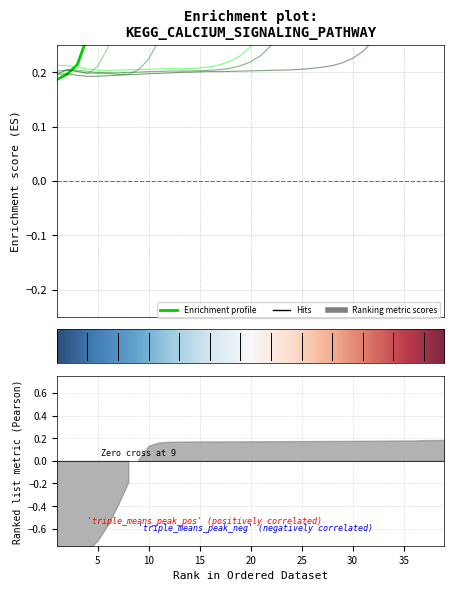

Where is the first local minimum for 0.04?

7